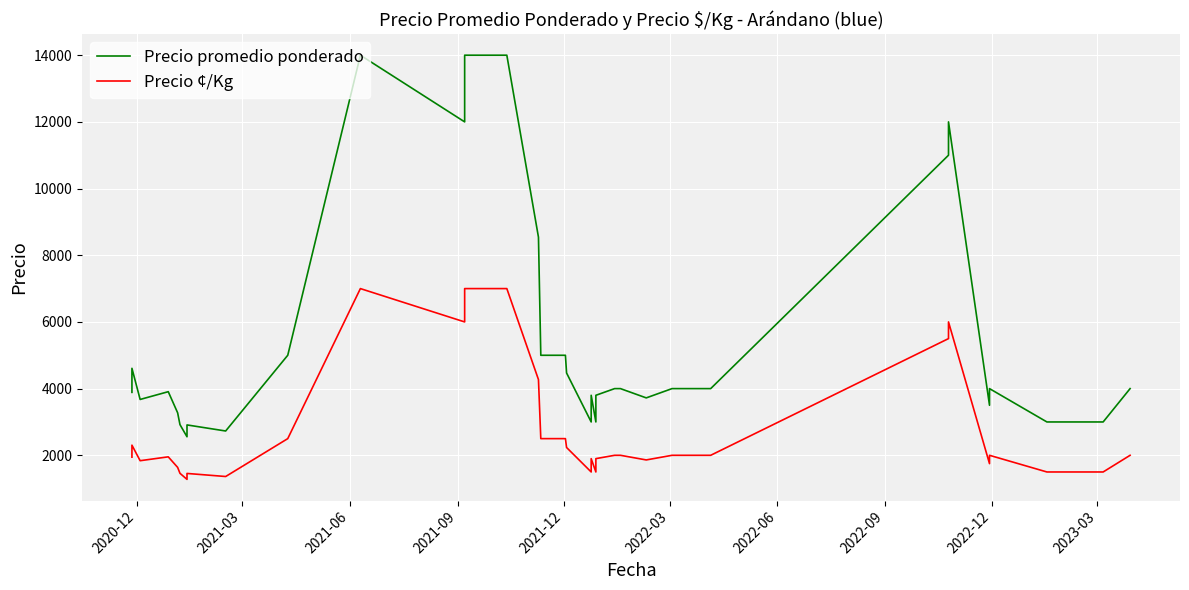

What is the value of the Precio promedio ponderado point at the 40th from the left?

4000